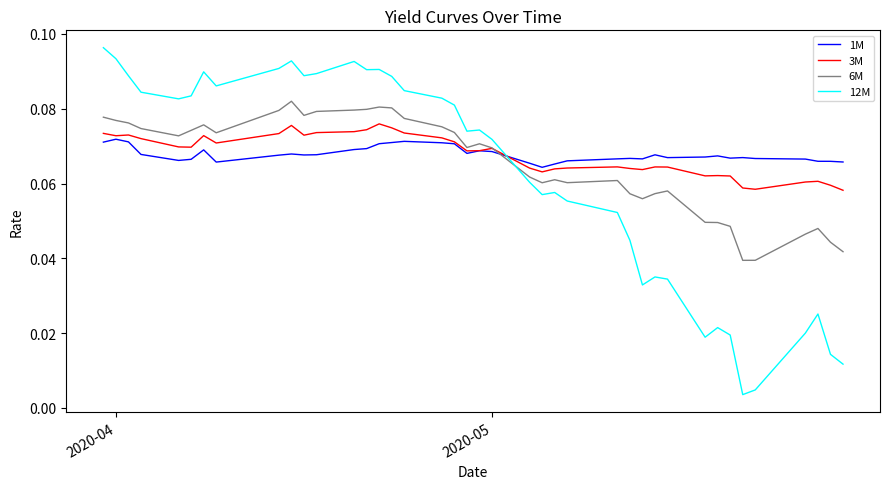

True or false: 3M and 12M cross at least once.

True